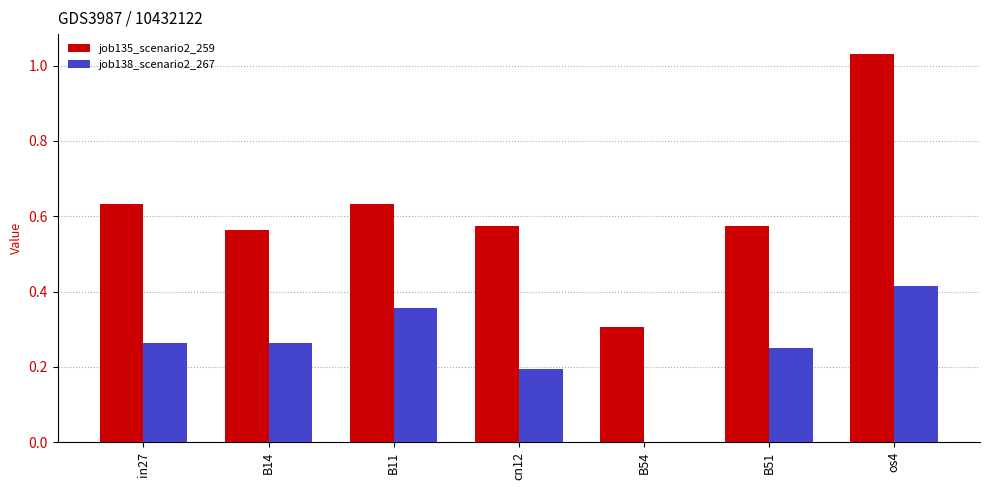

Which label corresponds to the largest value in the chart?

os4